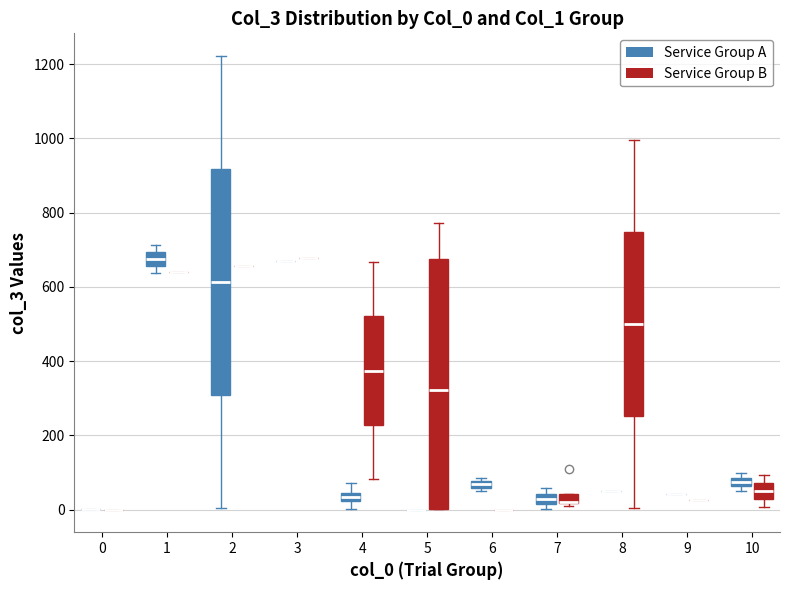

Which box is the tallest, from its lower edge to its upper edge?

5 (Service Group B)